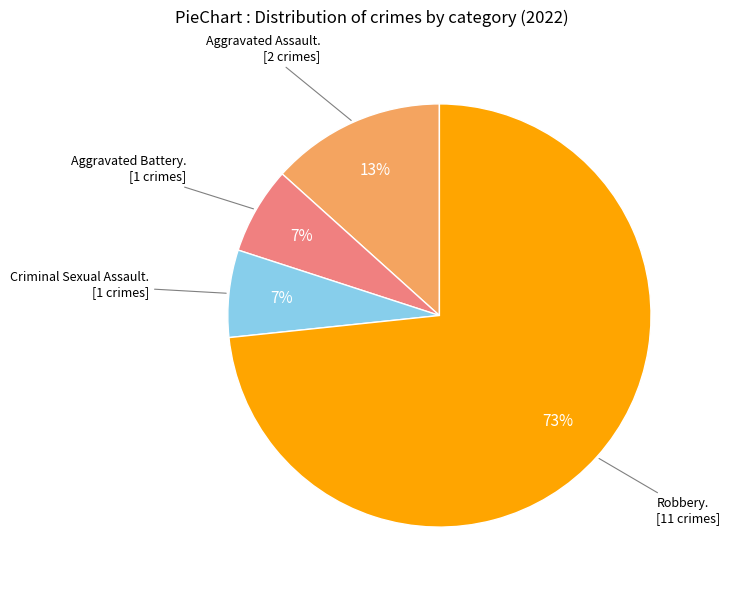

Count the number of slices in the pie.

4